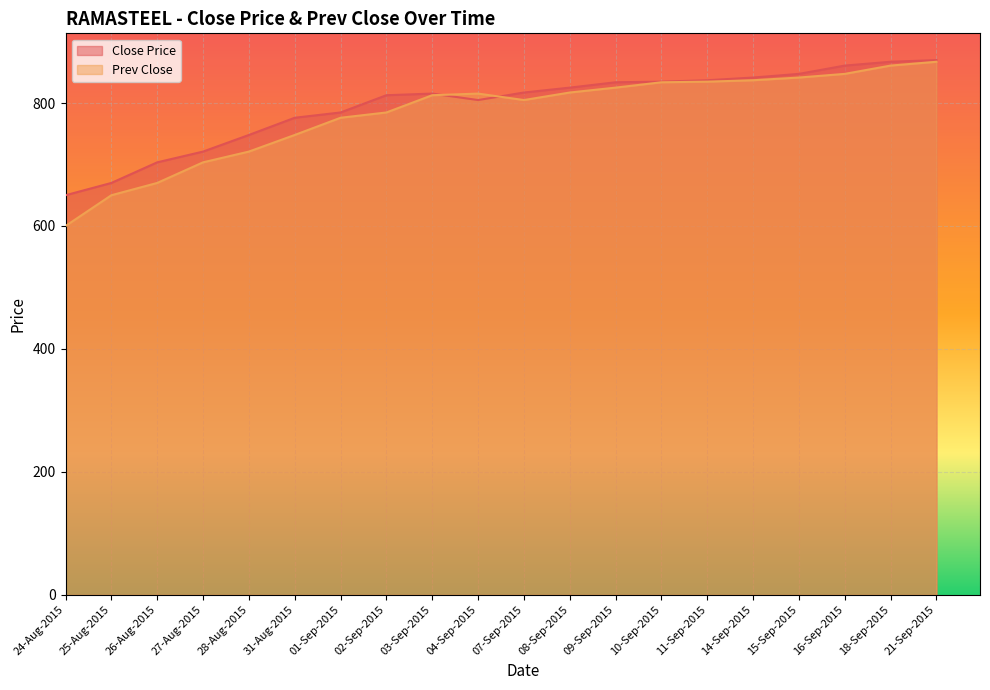

At which category does Close Price reach its first local peak?

03-Sep-2015